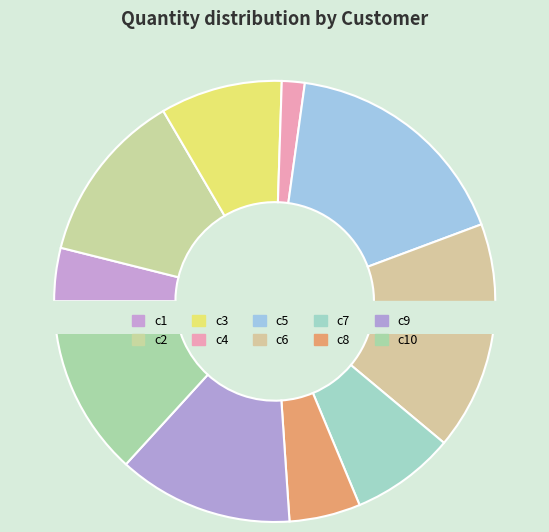

Does c5 account for over 50% of the chart?

No